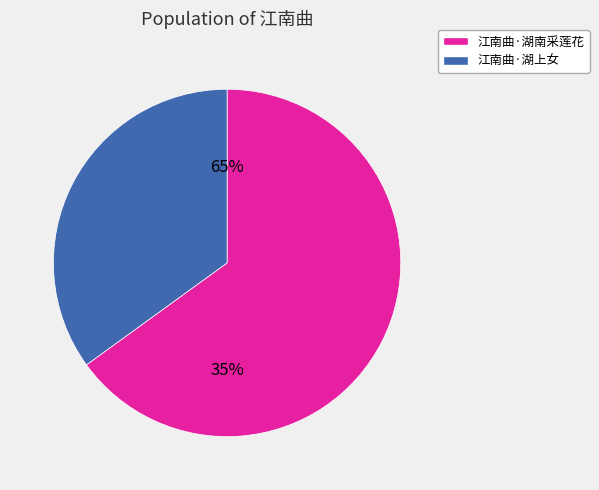

Combined, what portion of the pie is 江南曲·湖南采莲花 and 江南曲·湖上女?

100.0%